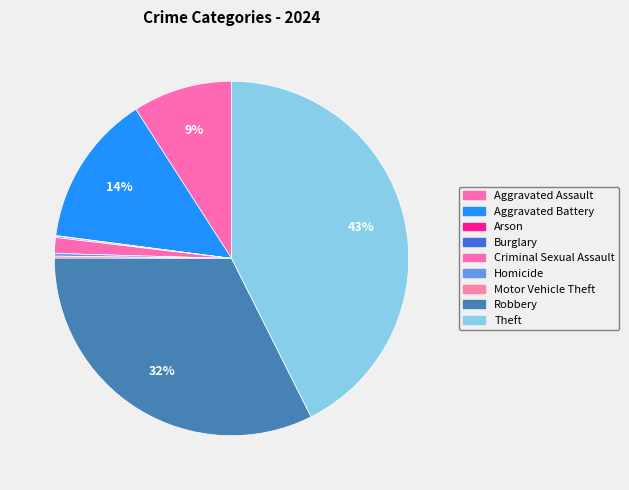

Does Criminal Sexual Assault represent more than half of the total?

No